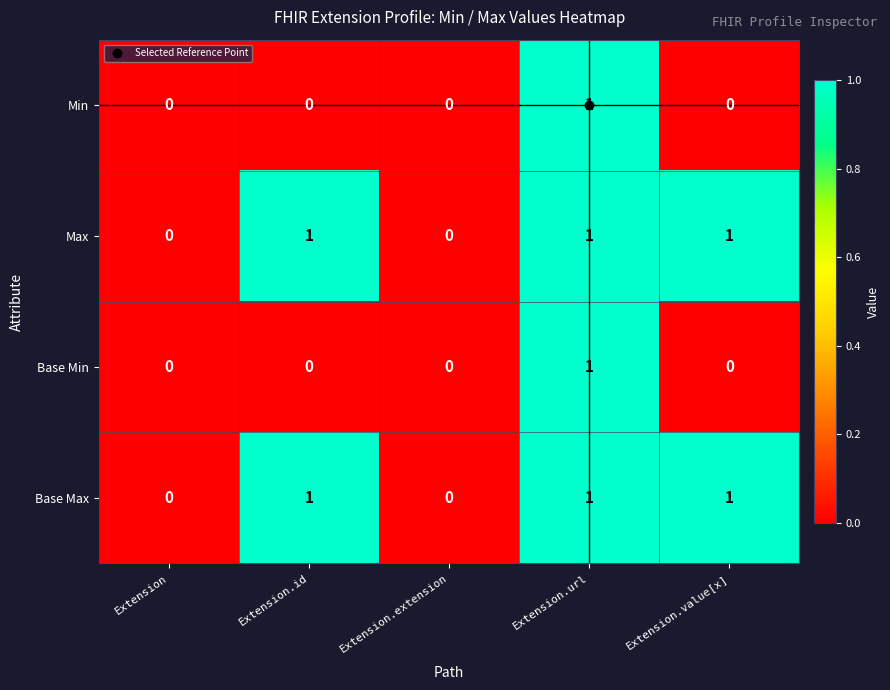

The value of Base Max at Extension.id is 2. True or false?

False